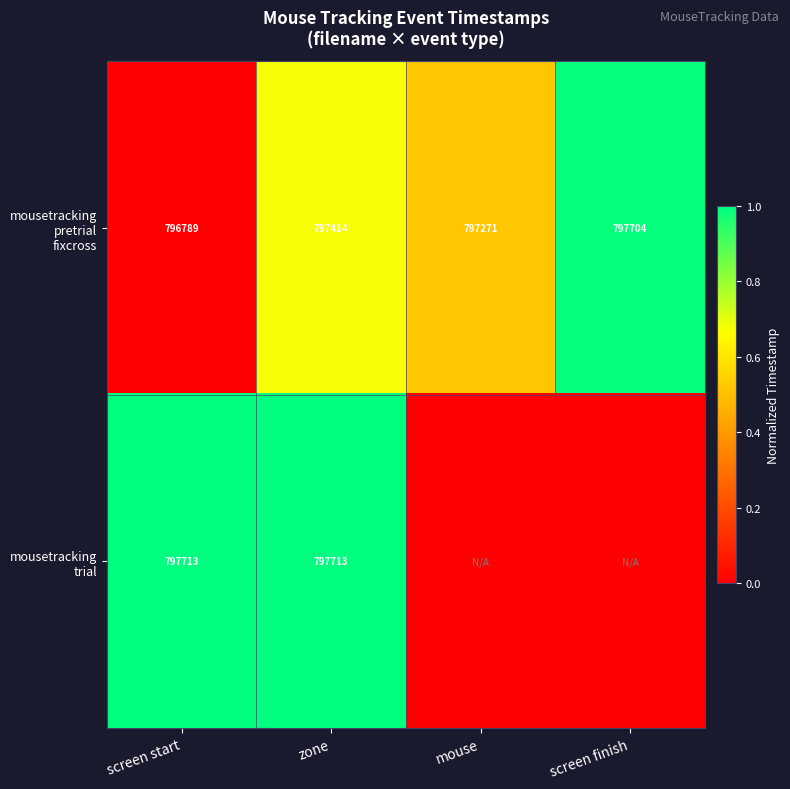

At which category is the sum across all series the highest?

zone